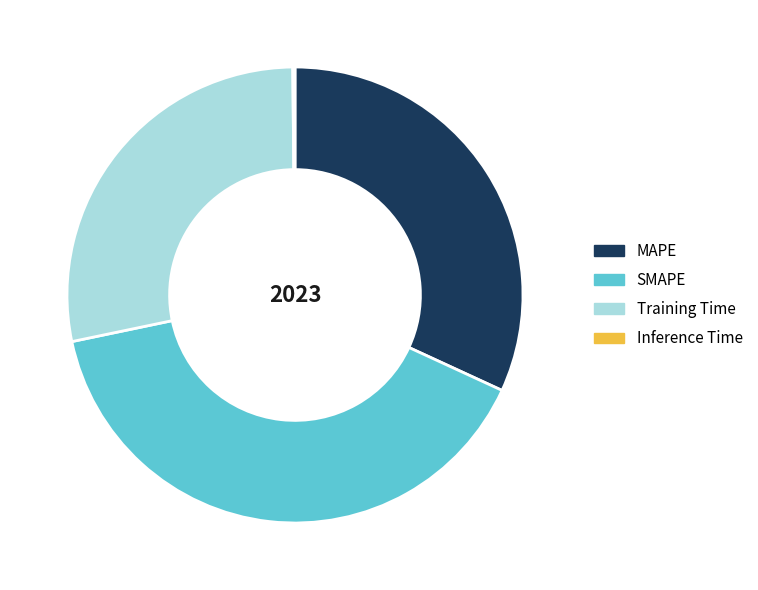

Is it true that Training Time is 39% of the pie?

False